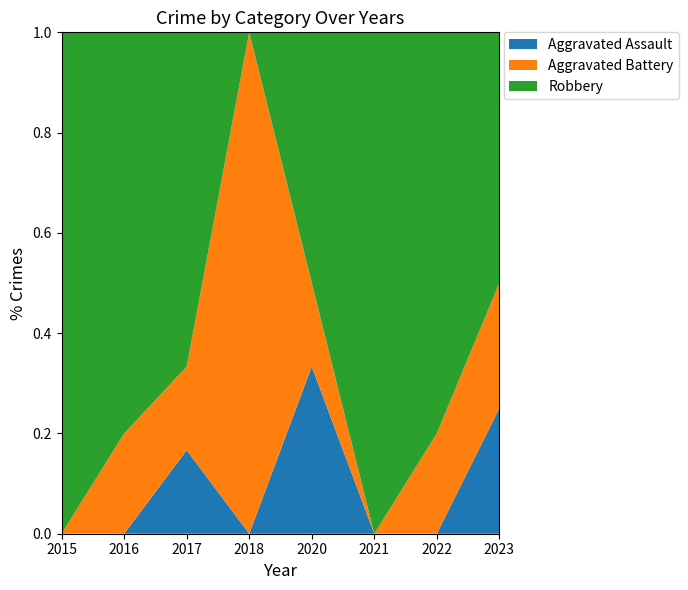

Reading right to left, transcribe all the data shown in this chart.

Aggravated Assault: 2023=1	2022=0	2021=0	2020=2	2018=0	2017=1	2016=0	2015=0
Aggravated Battery: 2023=1	2022=2	2021=0	2020=1	2018=2	2017=1	2016=1	2015=0
Robbery: 2023=2	2022=8	2021=2	2020=3	2018=0	2017=4	2016=4	2015=2